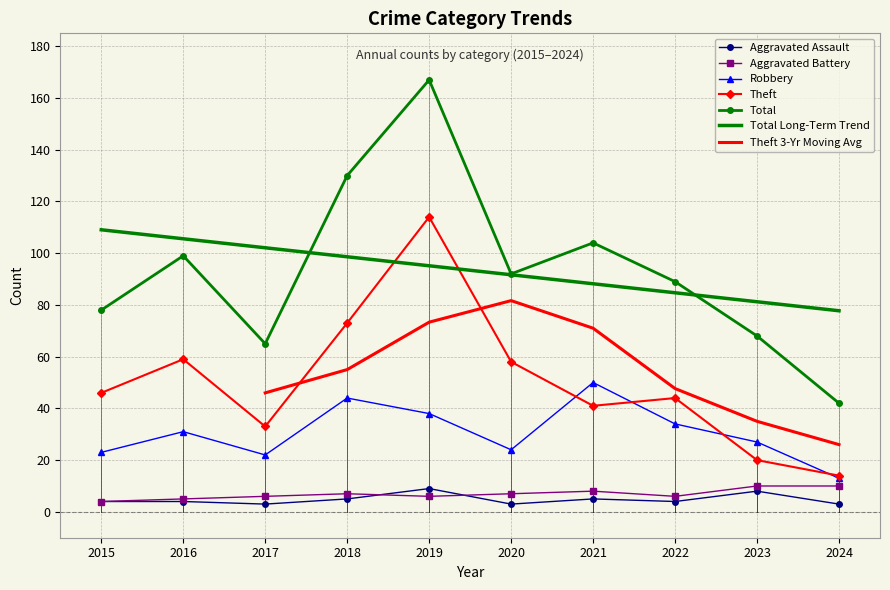

At which label does Aggravated Assault reach its minimum?

2017